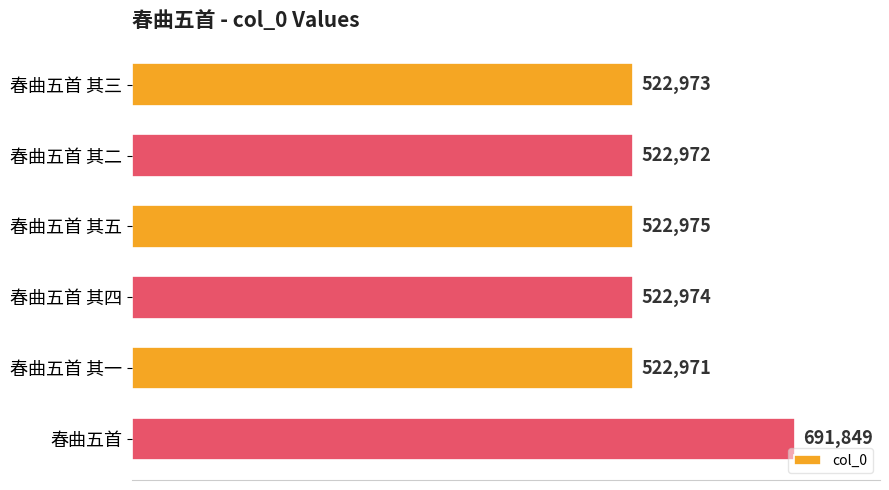

At which category does the chart reach its minimum across all series?

春曲五首 其一